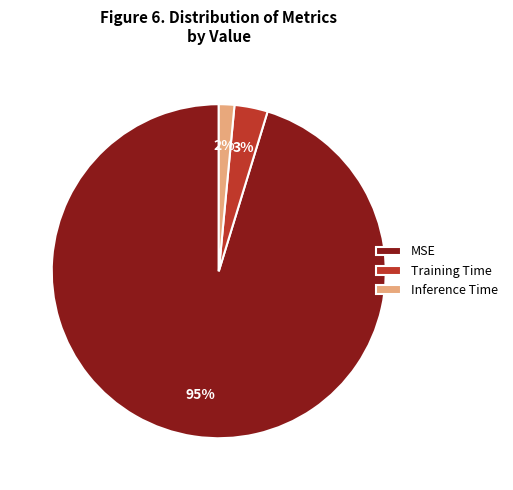

Count the number of slices in the pie.

3